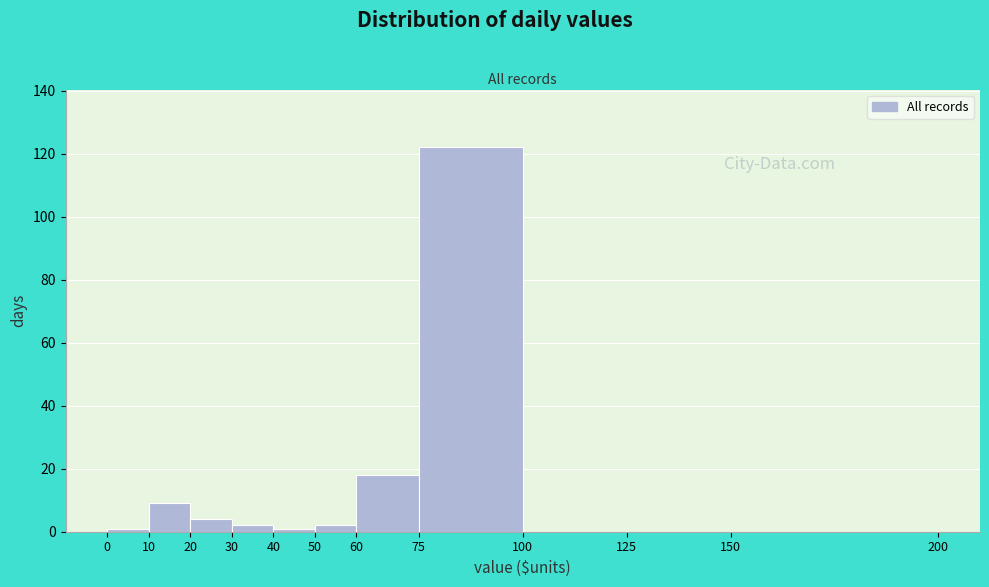

Reading left to right, transcribe this chart: for each bar, give the range it covers on the x-axis and its height. The values are not printed on the chart, so give them approximately, as read against the axis.

0 to 10: under 2
10 to 20: 10
20 to 30: 4
30 to 40: 2
40 to 50: under 2
50 to 60: 2
60 to 75: 18
75 to 100: 122
100 to 125: 0
125 to 150: 0
150 to 200: 0